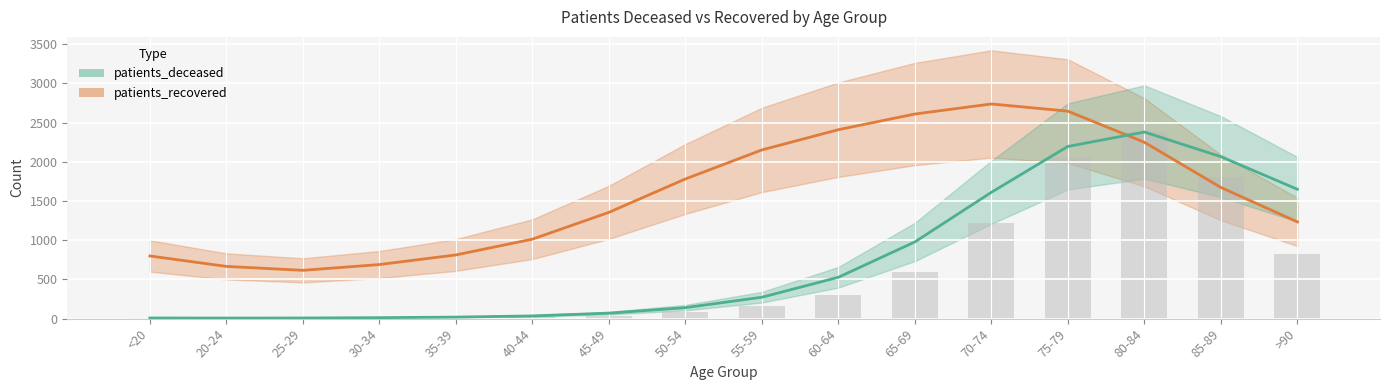

How many data points are less than 157?

8